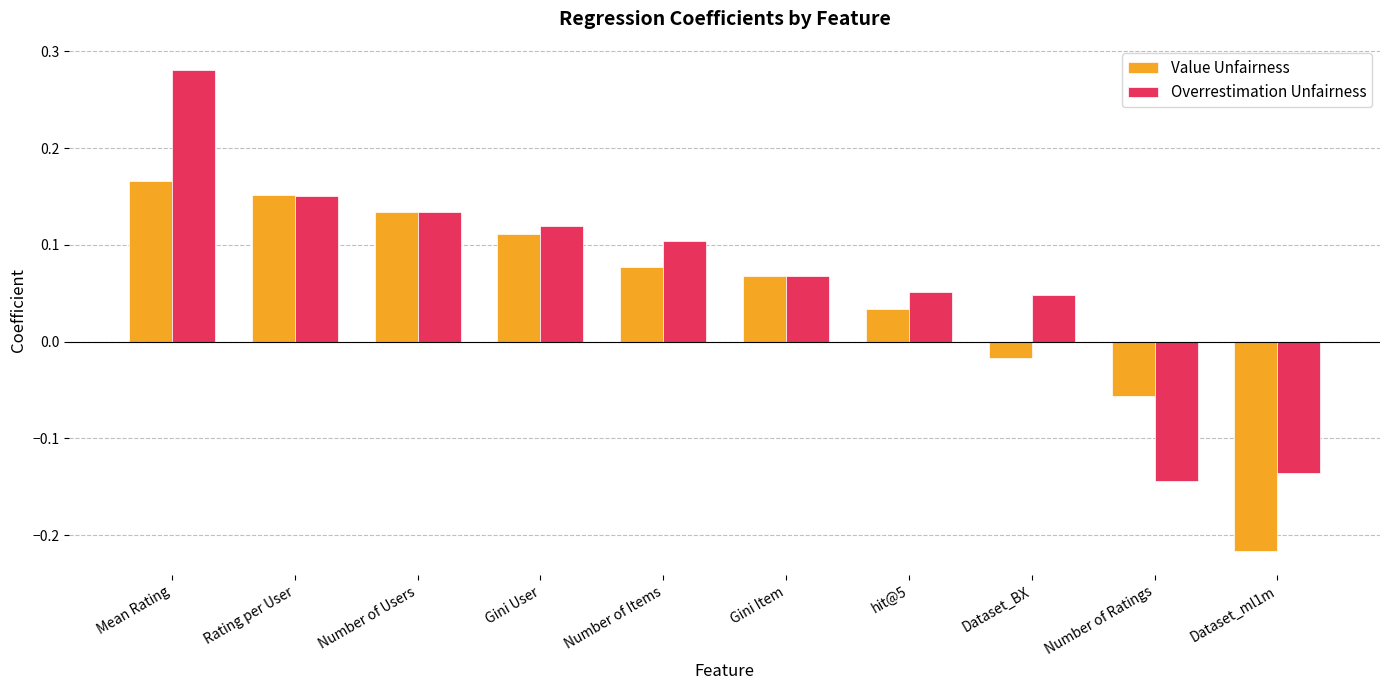

What is the sum of all Overrestimation Unfairness values?

0.7